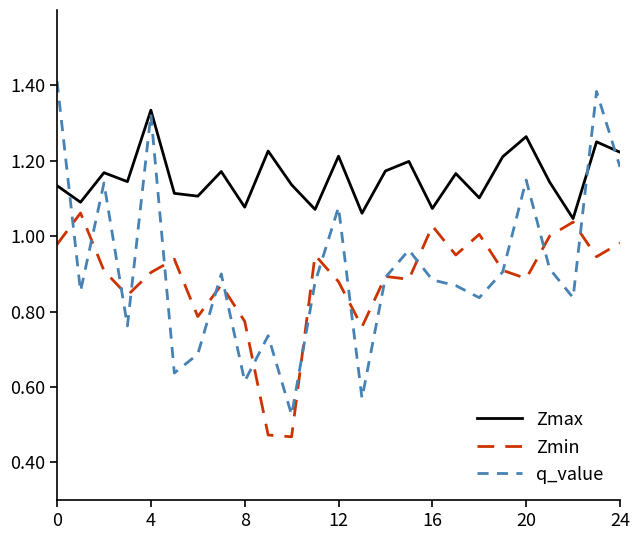

Which series has the largest range (max minus min)?

q_value